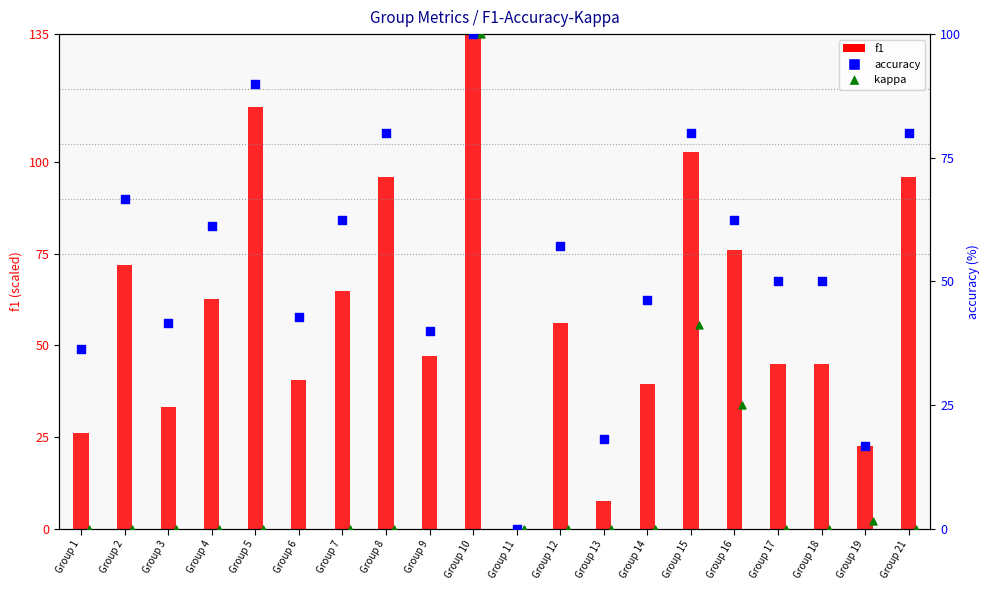

What is the total value across all series at Group 16?

163.6